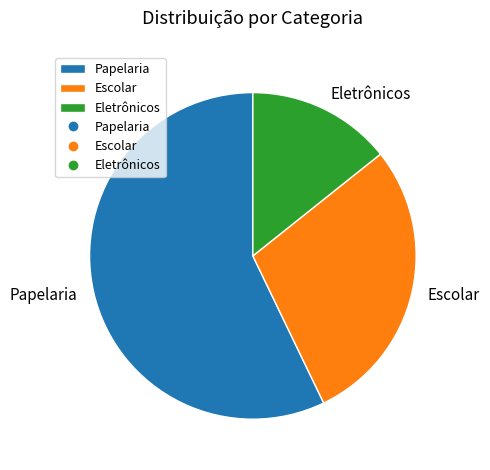

Is the sum of Eletrônicos and Papelaria greater than half?

Yes